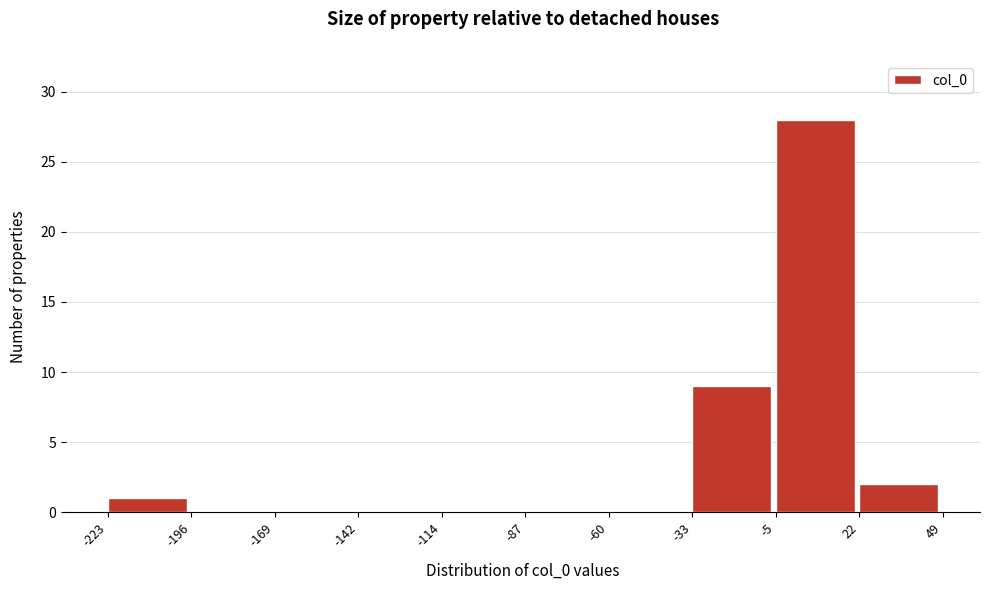

Over which range of the x-axis is the bar tallest?

-5 to 22